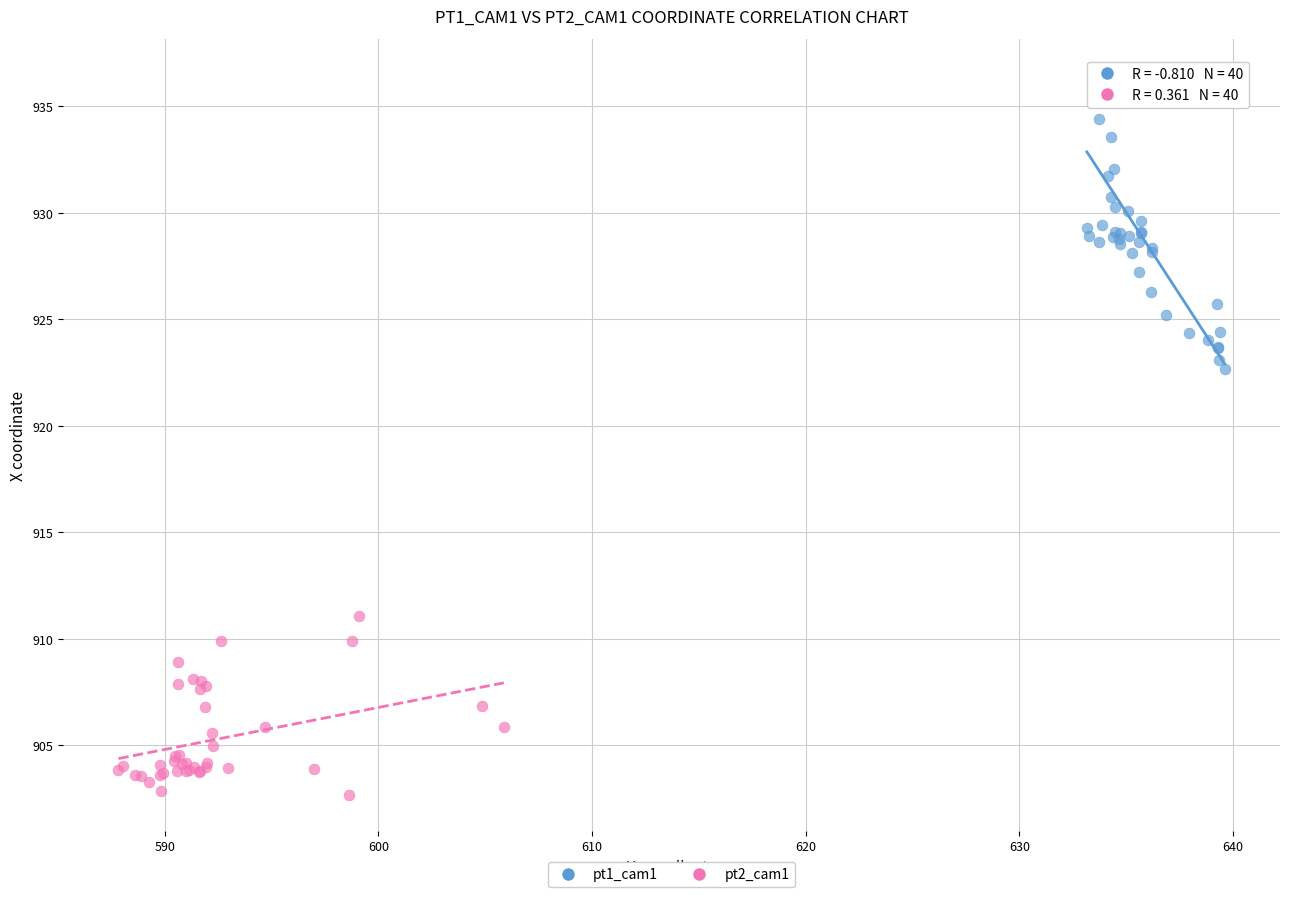

Which series contains the lowest Y value?

pt2_cam1